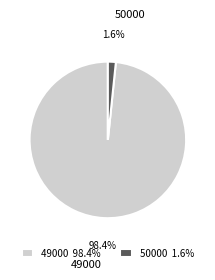

How many slices are in this pie chart?

2